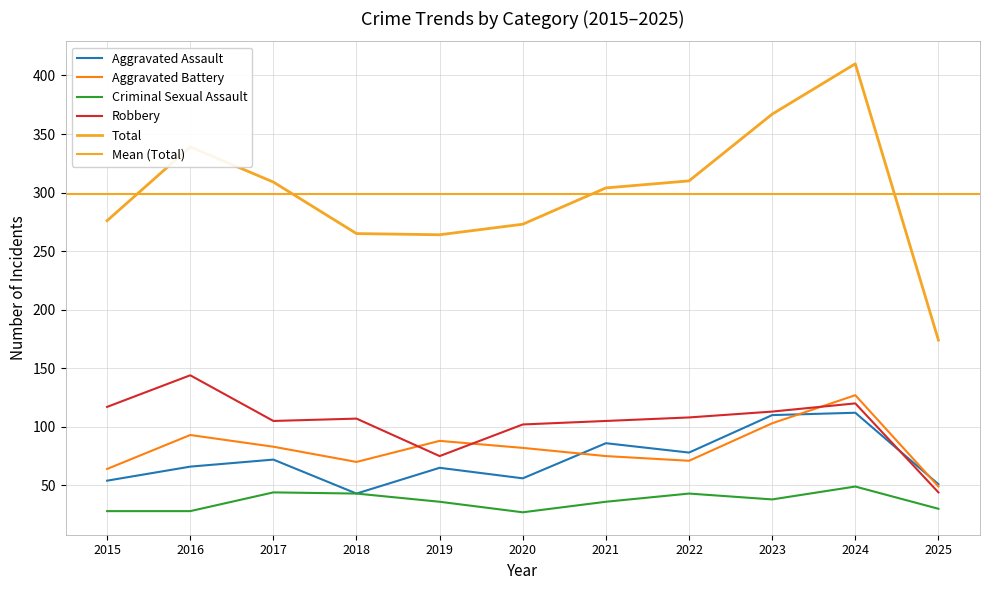

Is the value of Aggravated Battery at 2018 greater than the value of Robbery at 2024?

No